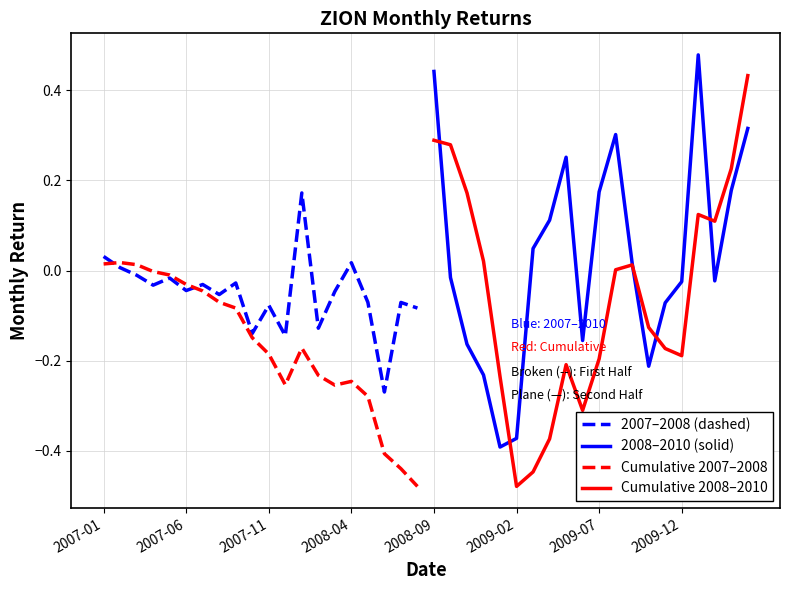

After their last crossing, which series has the higher values: 2007–2008 (dashed) or Cumulative 2008–2010?

Cumulative 2008–2010